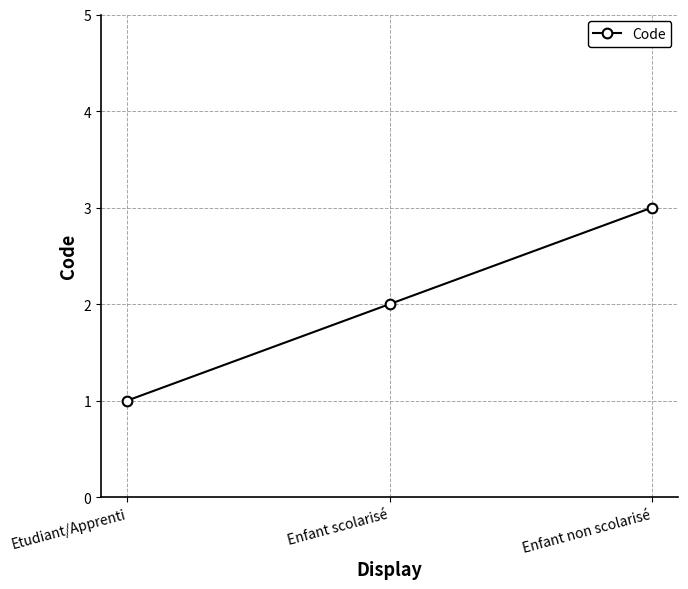

Which has a higher value, Enfant scolarisé or Etudiant/Apprenti?

Enfant scolarisé